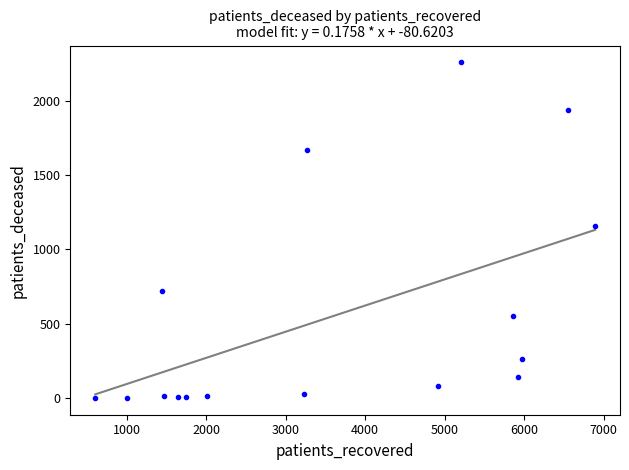

What is the range of X values (max minus min)?

6283